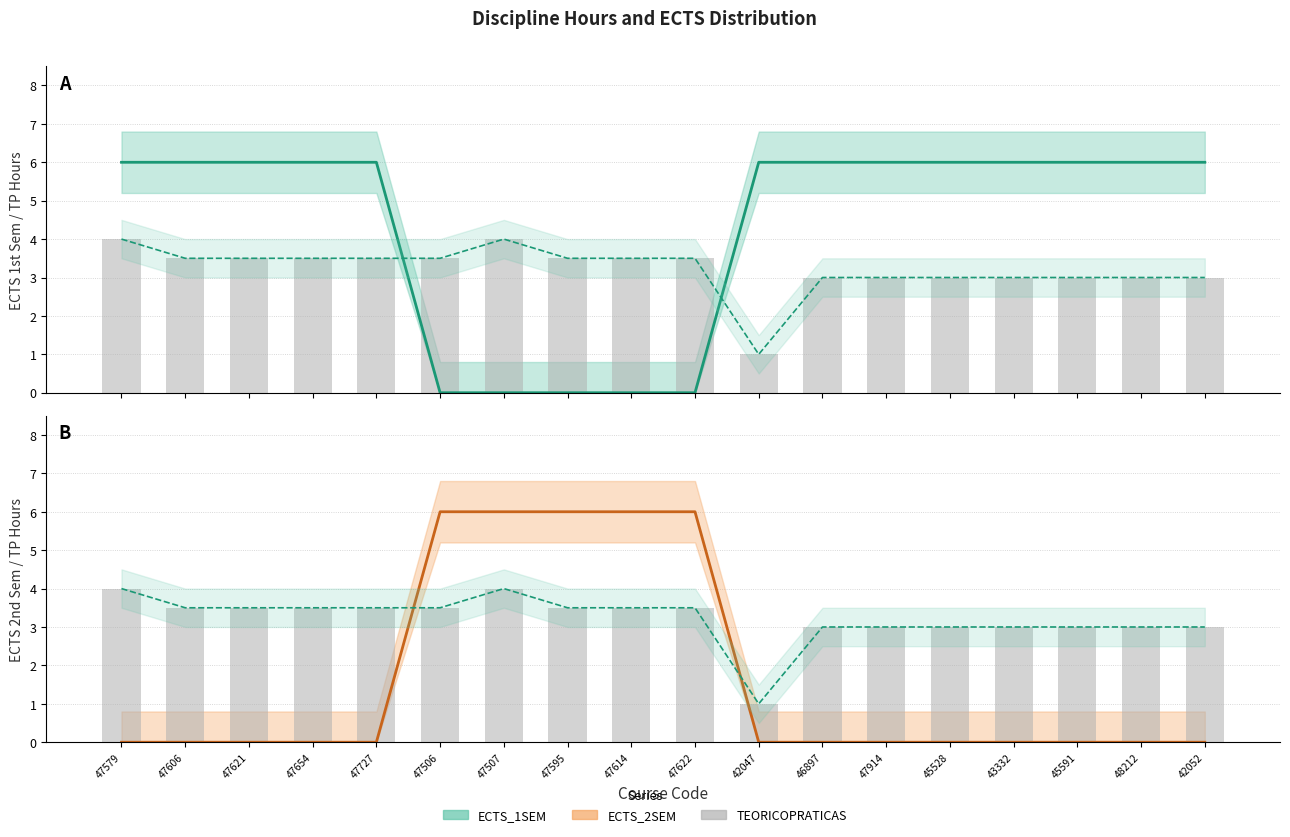

At which label is ECTS_2SEM closest to 3?

47579